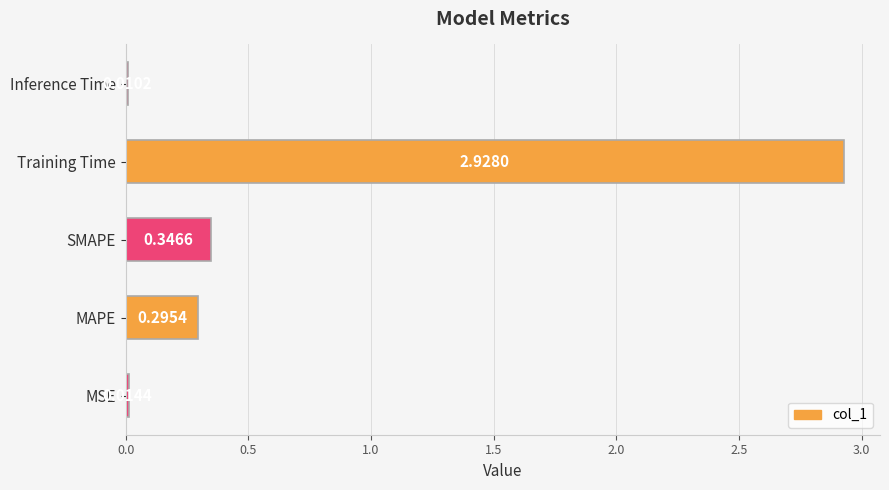

At which label is the value closest to 1?

SMAPE